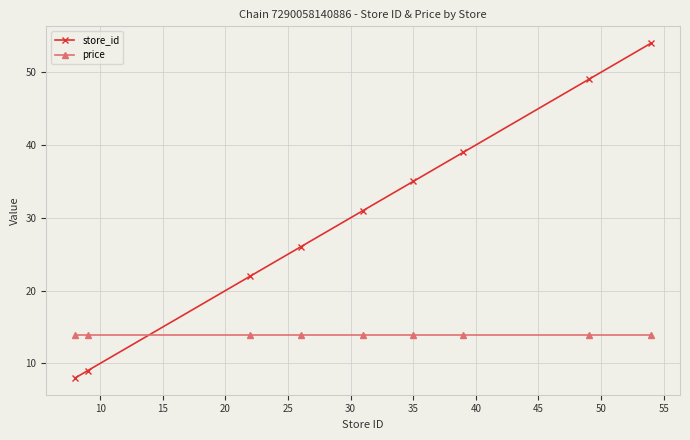

Reading left to right, transcribe all the data shown in this chart.

store_id: 8.0	9.0	22.0	26.0	31.0	35.0	39.0	49.0	54.0
price: 13.9	13.9	13.9	13.9	13.9	13.9	13.9	13.9	13.9